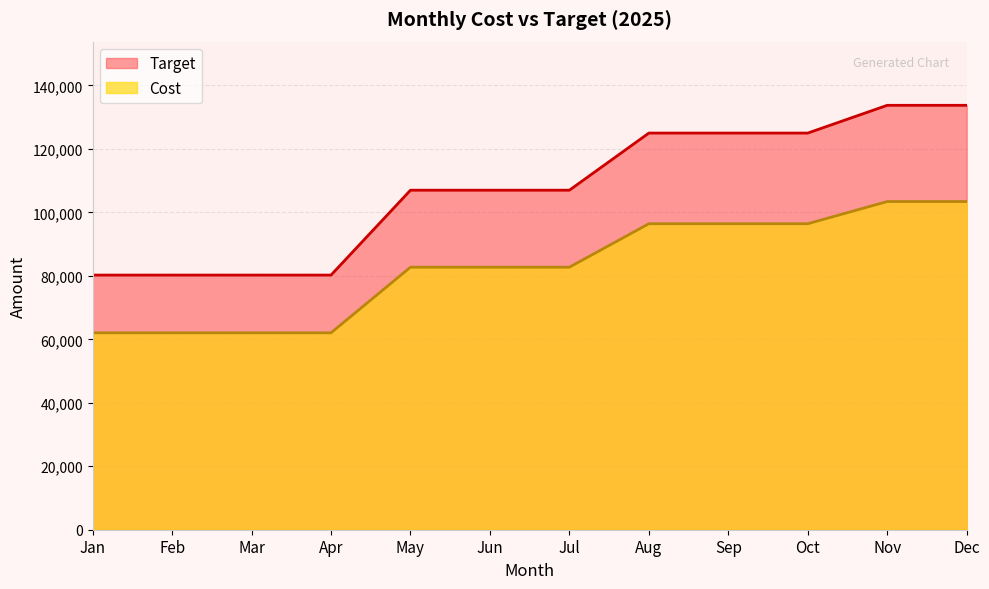

What are all the series names shown in the legend?

Target, Cost